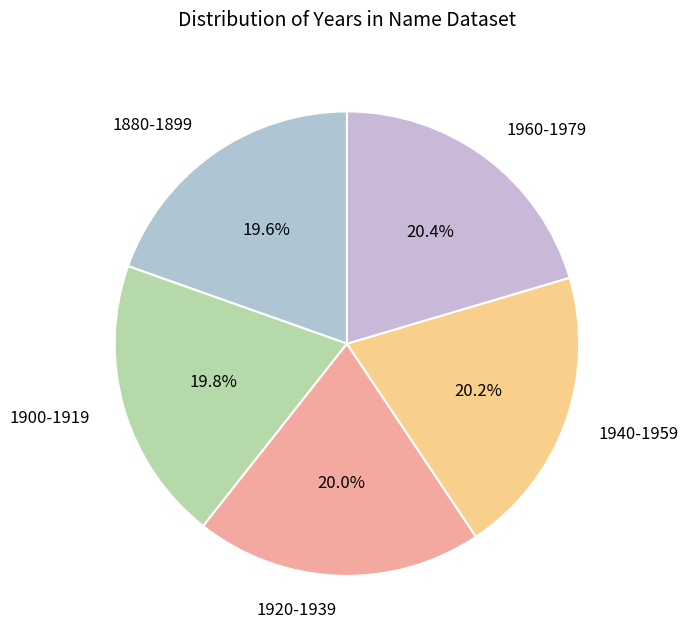

To the nearest percent, what is the difference between the largest and smallest slice percentages?

1%